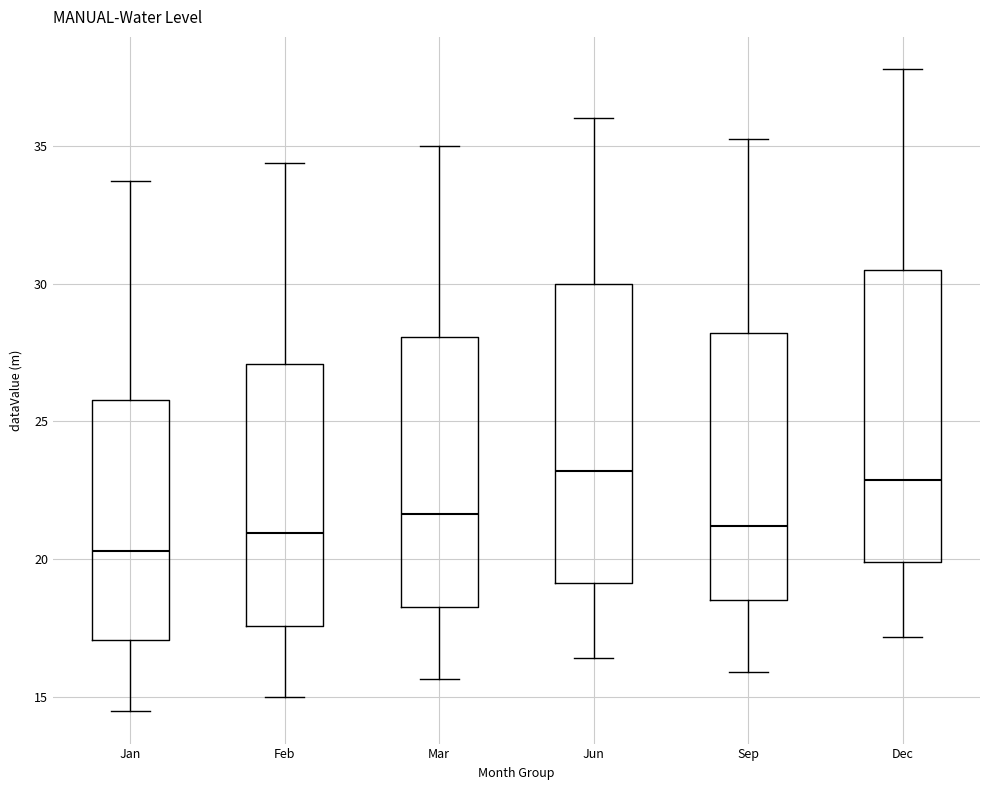

Reading left to right, read every box against the y-axis: the position of its median line, the range the box covers, and the ends of its whiskers. The values are not printed on the chart, so give them approximately, as read against the axis.

Jan: median 20.5, box 17.0 to 26.0, whiskers 14.5 to 33.5
Feb: median 21.0, box 17.5 to 27.0, whiskers 15.0 to 34.5
Mar: median 21.5, box 18.5 to 28.0, whiskers 15.5 to 35.0
Jun: median 23.0, box 19.0 to 30.0, whiskers 16.5 to 36.0
Sep: median 21.0, box 18.5 to 28.0, whiskers 16.0 to 35.5
Dec: median 23.0, box 20.0 to 30.5, whiskers 17.0 to 38.0